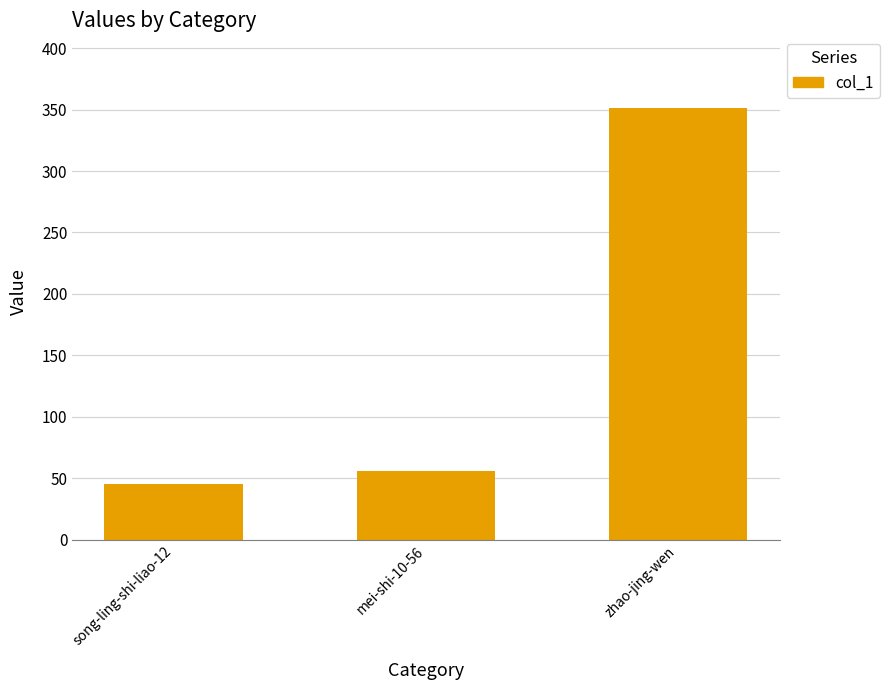

What is the label of the 3rd bar from the right?

song-ling-shi-liao-12